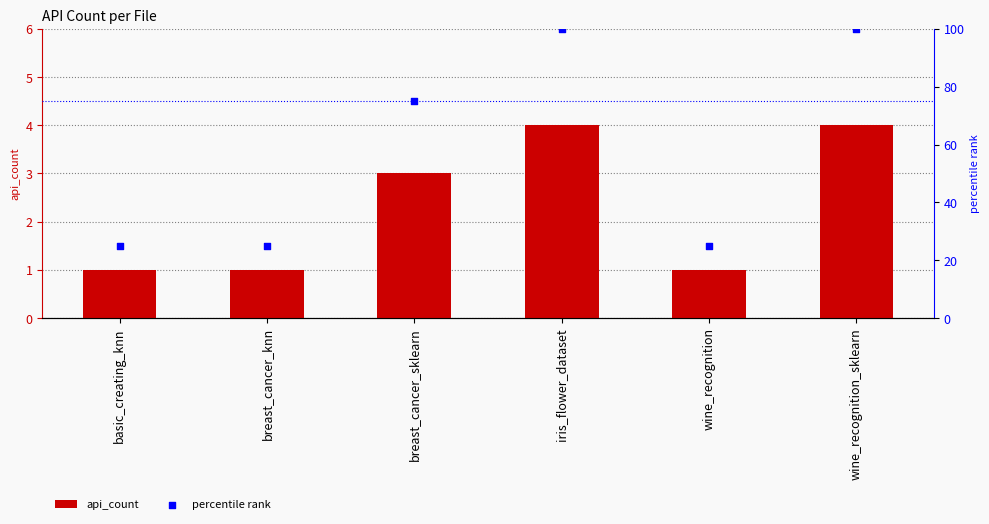

What is the total value across all series at breast_cancer_knn?

26